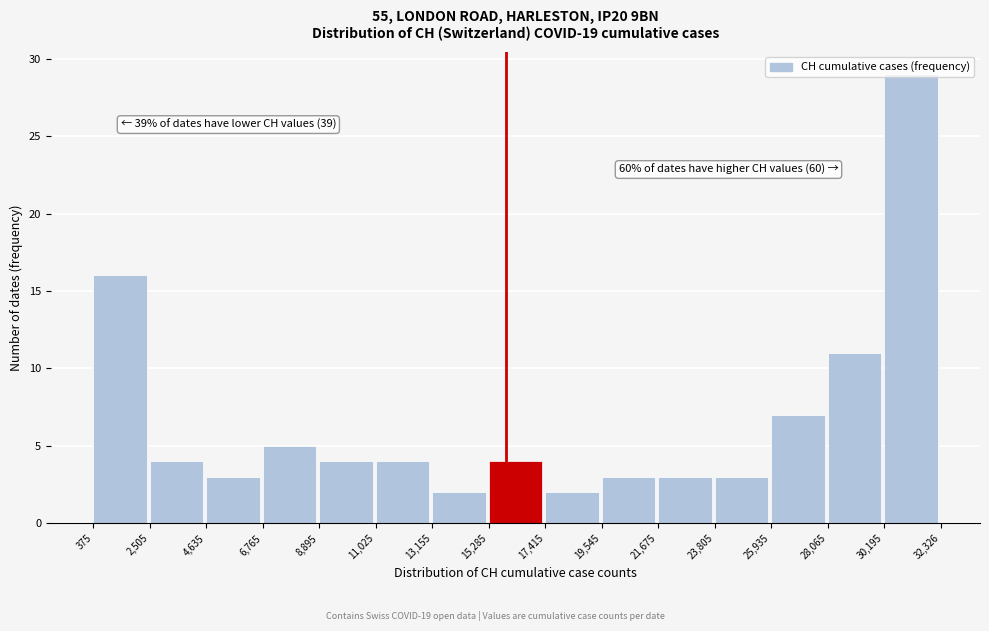

Over which range of the x-axis is the bar tallest?

30,195 to 32,326